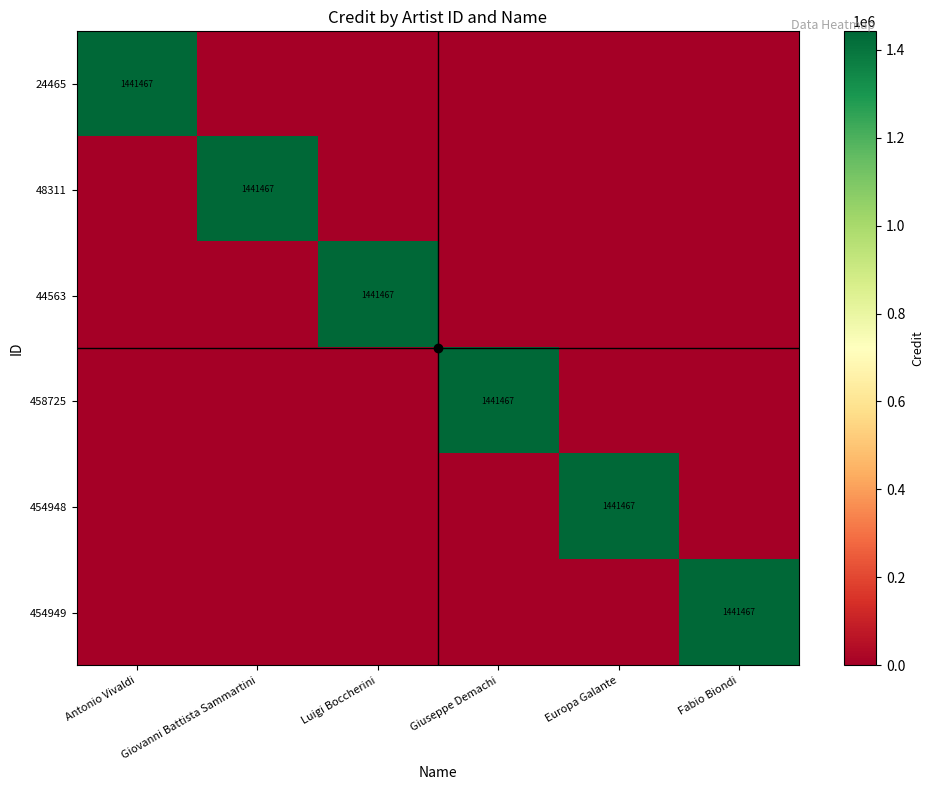

True or false: 24465 has a value of 1441467 at Antonio Vivaldi.

True